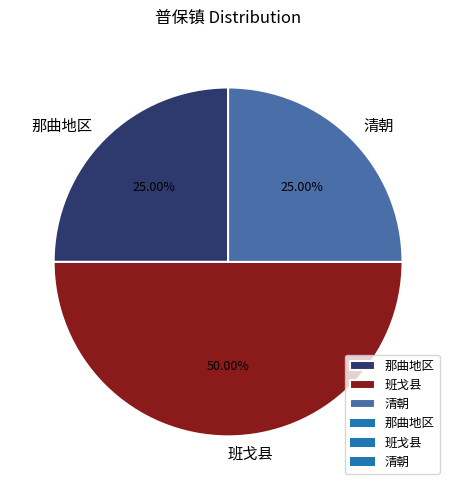

Does 那曲地区 account for over 50% of the chart?

No